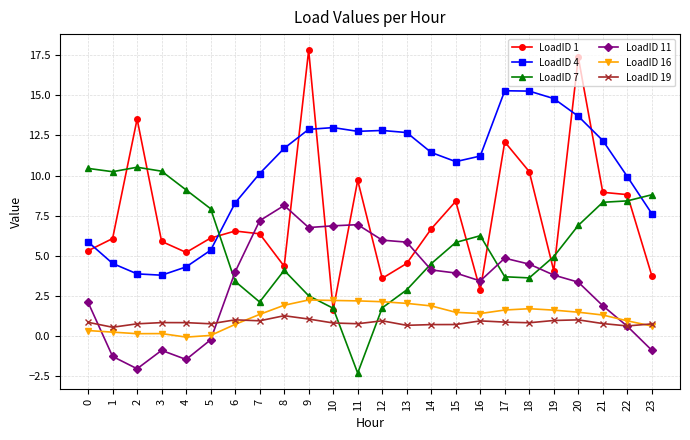

At 4, list the series in order from smallest to largest.

LoadID 11, LoadID 16, LoadID 19, LoadID 4, LoadID 1, LoadID 7